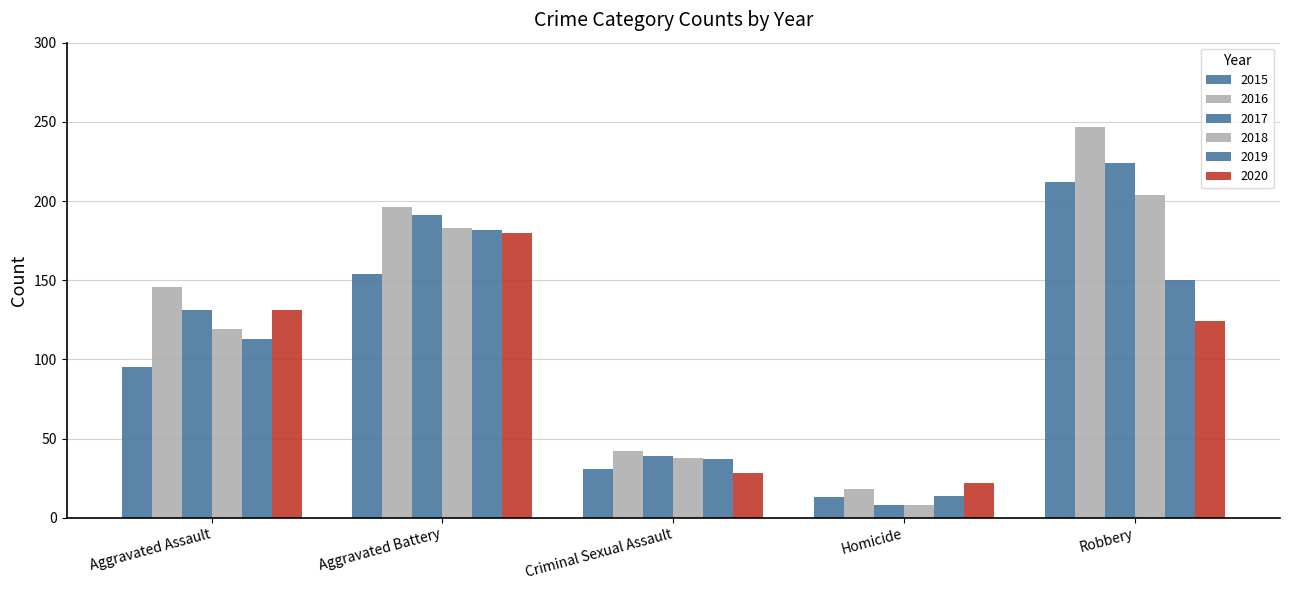

List the series in order of their peak value, highest first.

2016, 2017, 2015, 2018, 2019, 2020